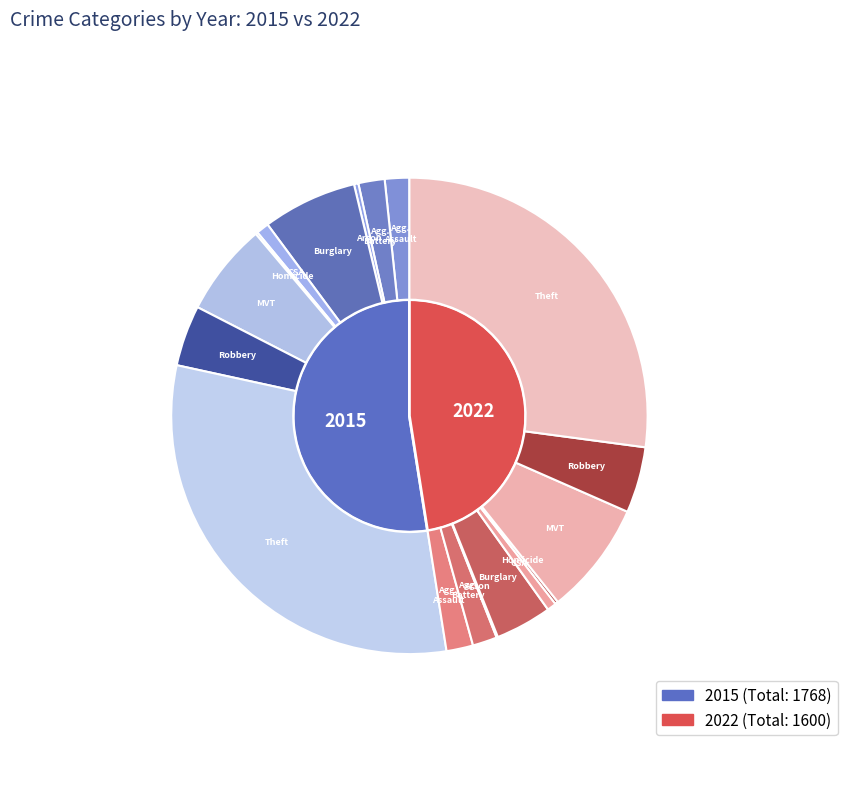

To the nearest percent, what portion does Theft represent?

57%